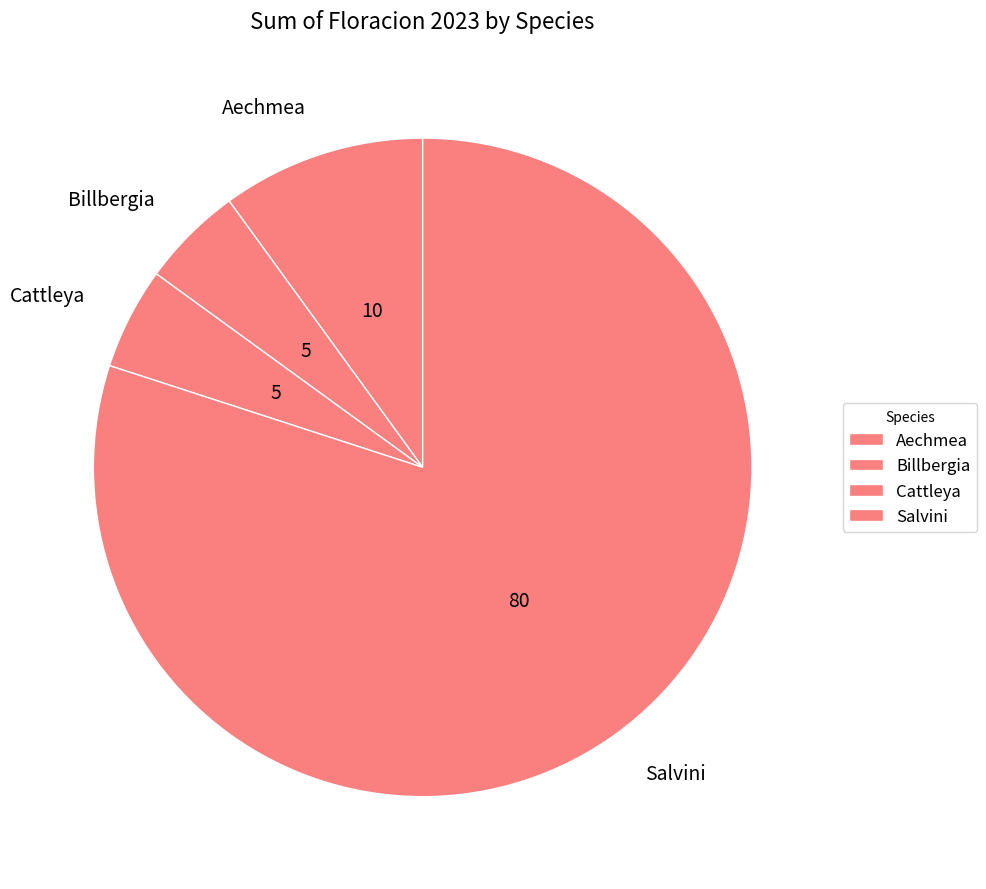

Approximately how many times larger is the value at Cattleya compared to Billbergia?

1.0